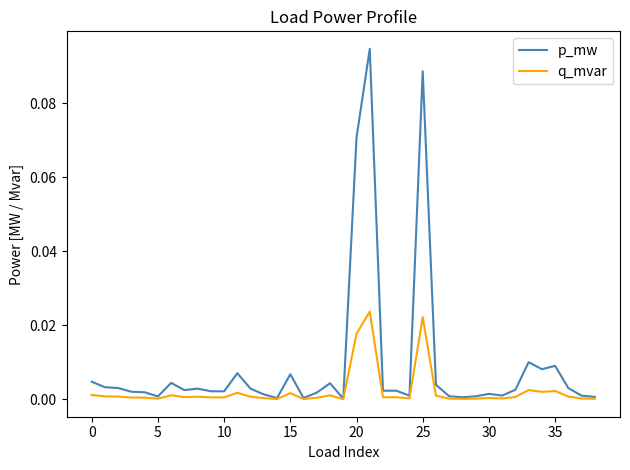

Which series has the largest range (max minus min)?

p_mw